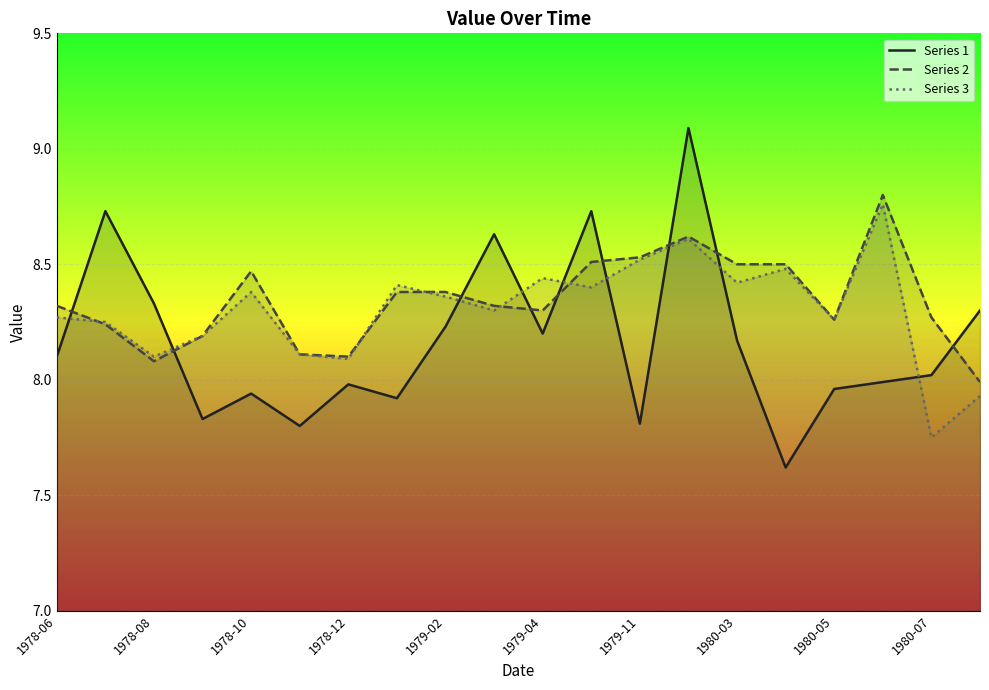

Where is the first local minimum for Series 2?

1978-08